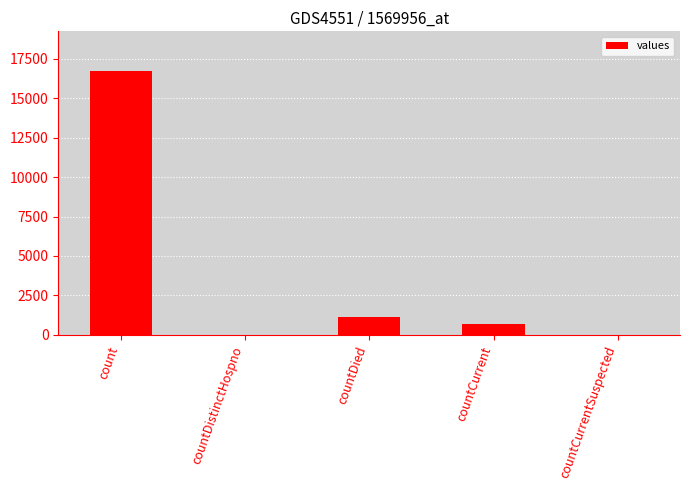

Reading left to right, what are all the values shown in this chart?

count=16729	countDistinctHospno=0	countDied=1142	countCurrent=668	countCurrentSuspected=0